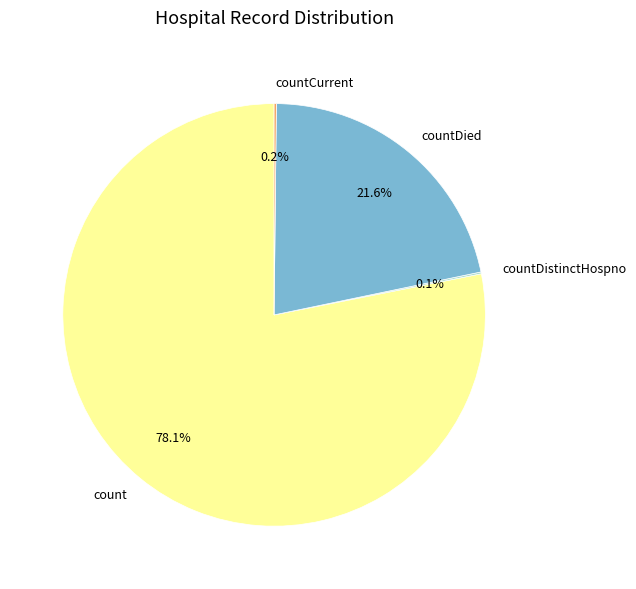

Is count the majority of the pie?

Yes